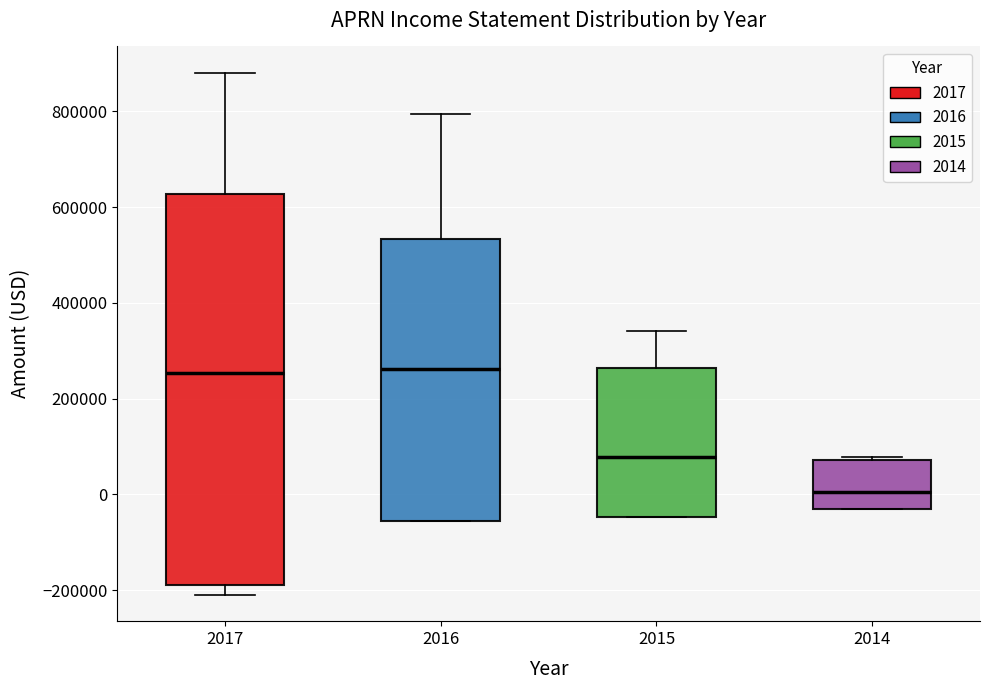

Reading left to right, transcribe this box plot: for each box, give where its median line is, the range the box spans, and where its two whiskers end, as read against the y-axis. The values are not printed on the chart, so give them approximately, as read against the axis.

2017: median 260000, box -180000 to 620000, whiskers -220000 to 880000
2016: median 260000, box -60000 to 540000, whiskers -60000 to 800000
2015: median 80000, box -40000 to 260000, whiskers -40000 to 340000
2014: median 0, box -40000 to 80000, whiskers -40000 to 80000